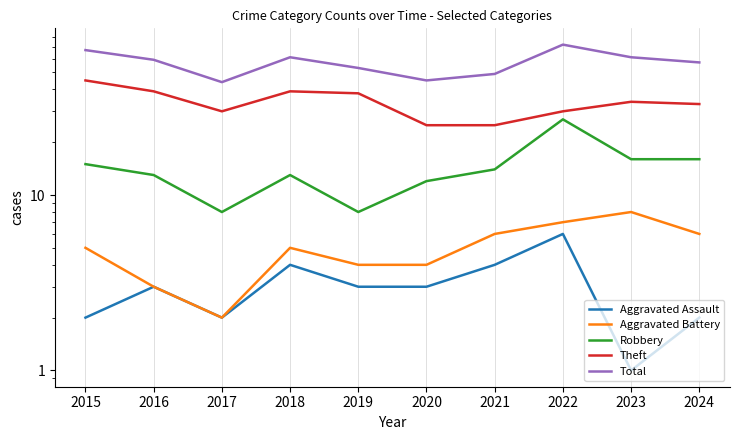

Reading left to right, list all the values displayed in this chart.

Aggravated Assault: 2	3	2	4	3	3	4	6	1	2
Aggravated Battery: 5	3	2	5	4	4	6	7	8	6
Robbery: 15	13	8	13	8	12	14	27	16	16
Theft: 45	39	30	39	38	25	25	30	34	33
Total: 67	59	44	61	53	45	49	72	61	57